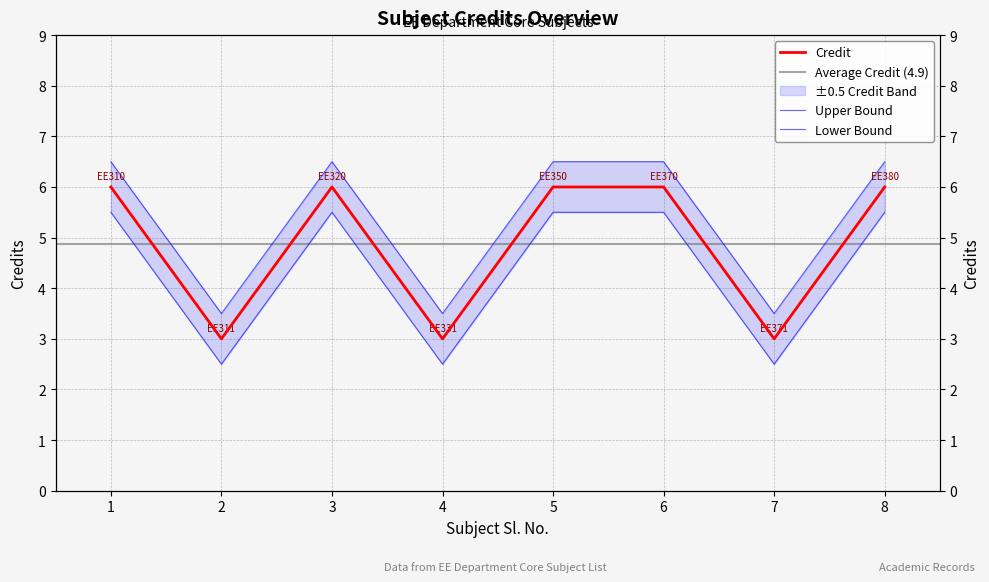

At which label is the value closest to 4?

2